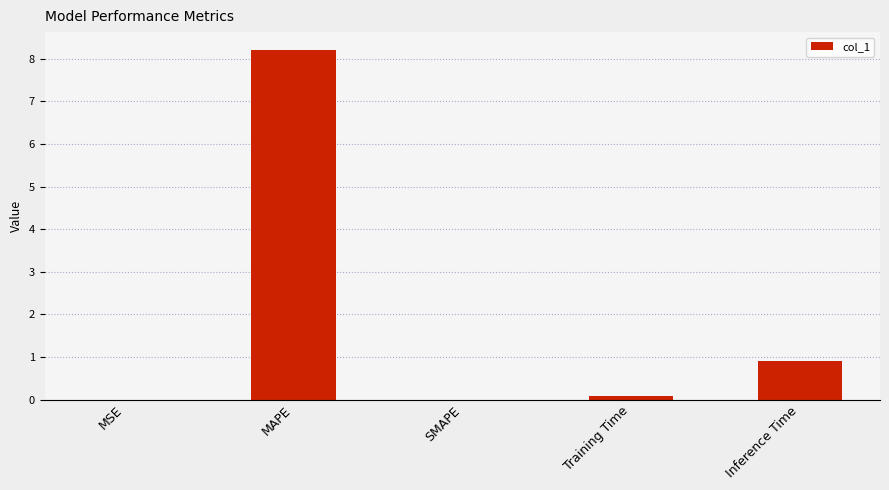

What is the greatest value displayed?

8.2